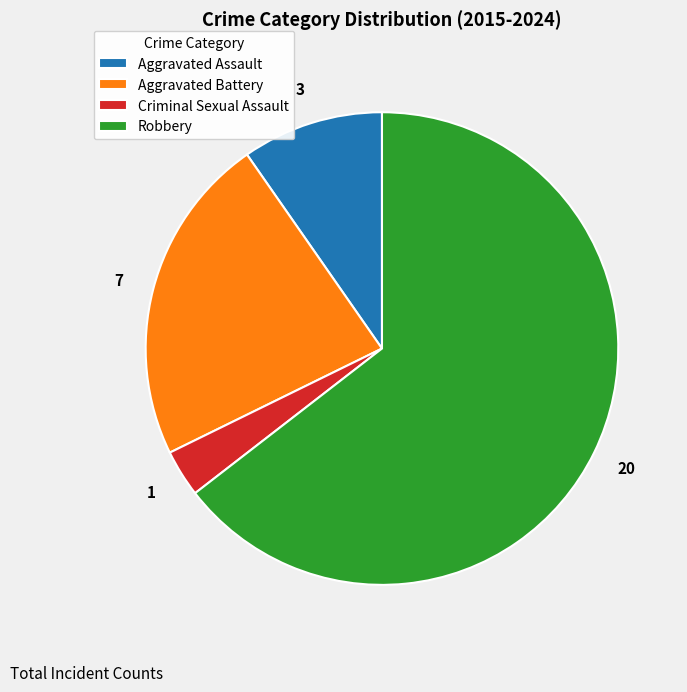

Which category has the smallest portion of the pie?

Criminal Sexual Assault